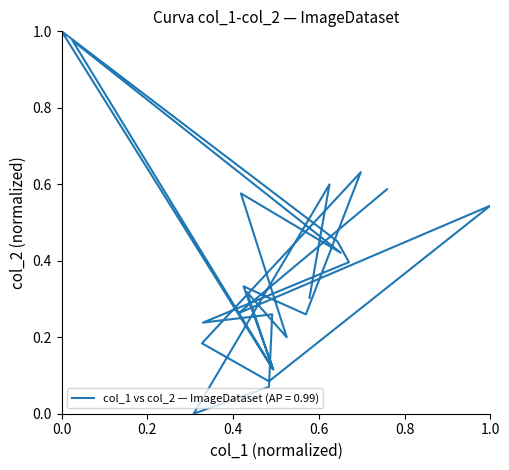

List the labels in order of value, largest first.

image15, image9, image5, image22, image0, image11, image2, image16, image10, image17, image7, image13, image23, image1, image19, image6, image18, image12, image4, image14, image8, image3, image20, image21